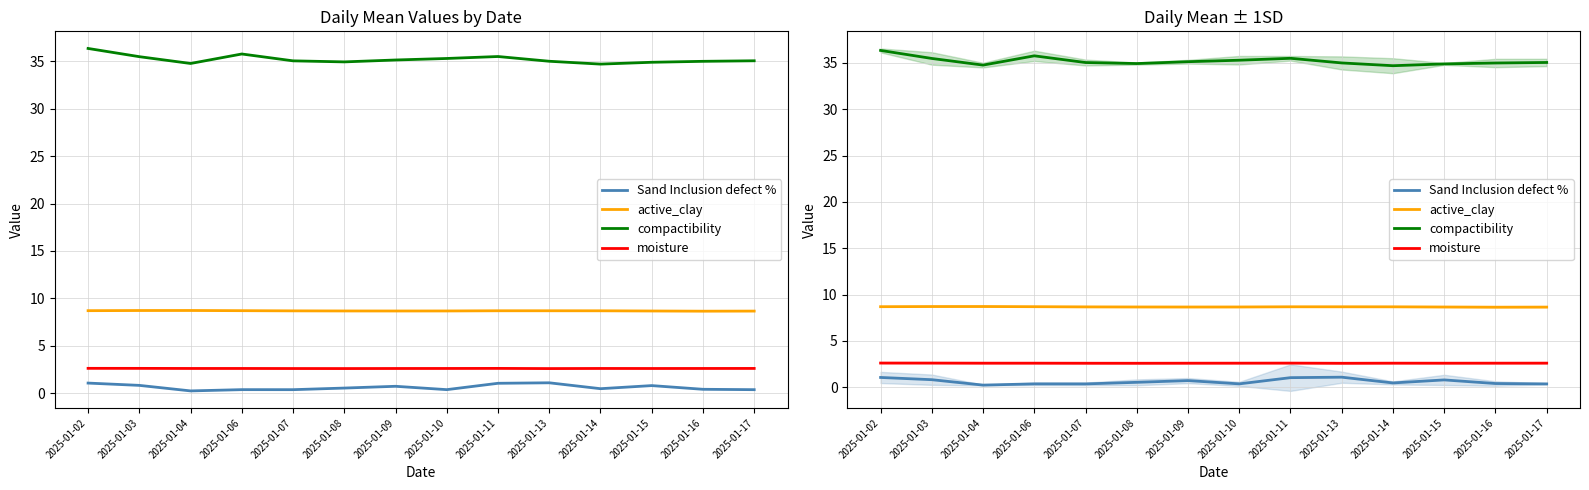

Rank the series by their maximum value, from lowest to highest.

Sand Inclusion defect %, moisture, active_clay, compactibility